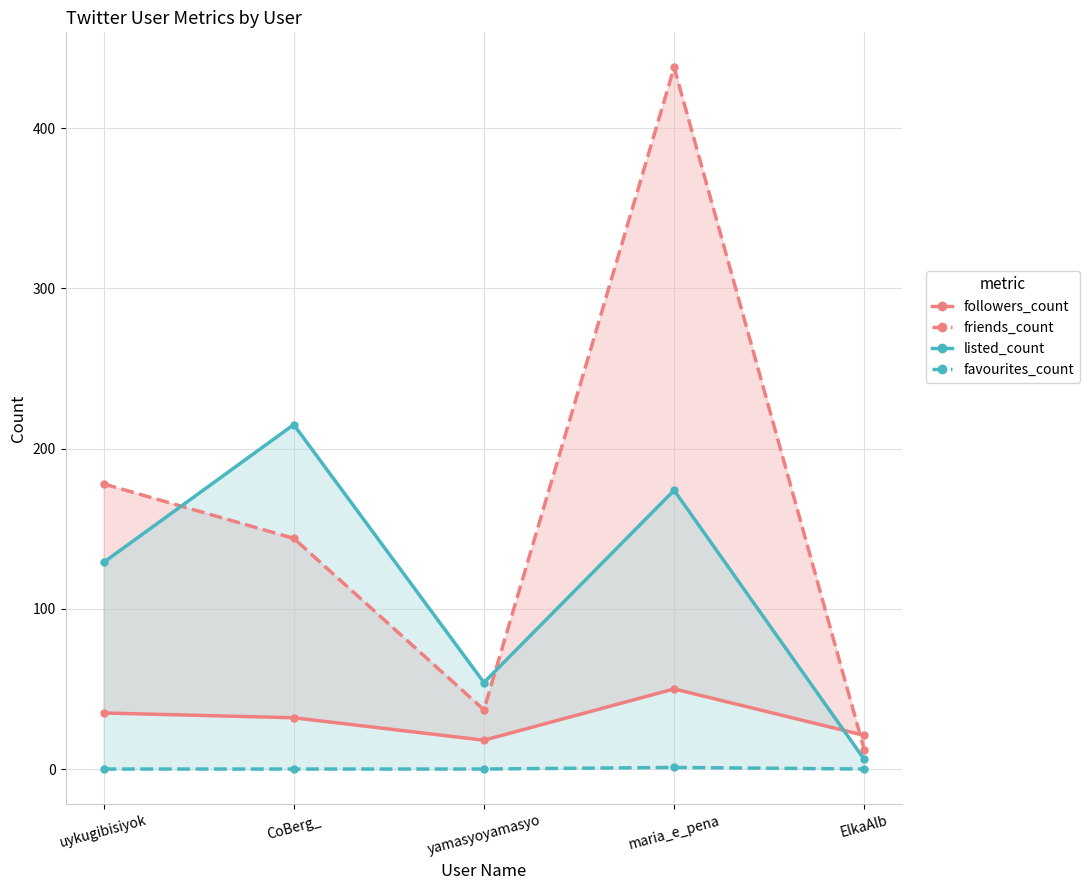

At which category is the sum across all series the highest?

maria_e_pena